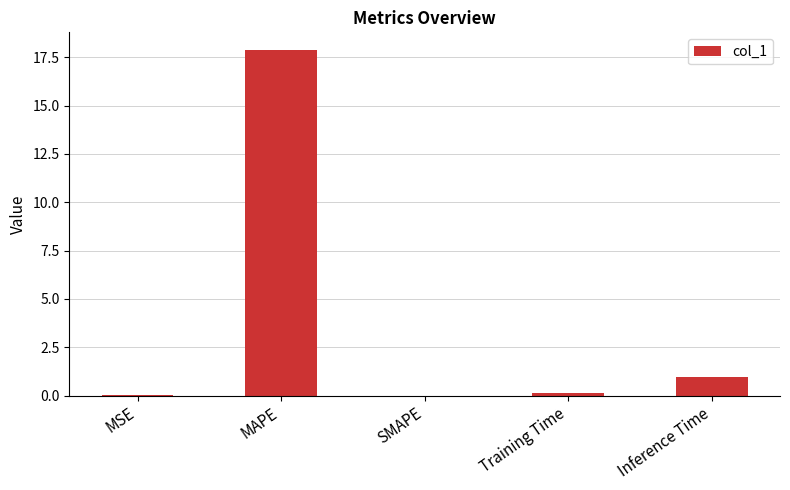

What is the approximate value at MAPE?

17.9